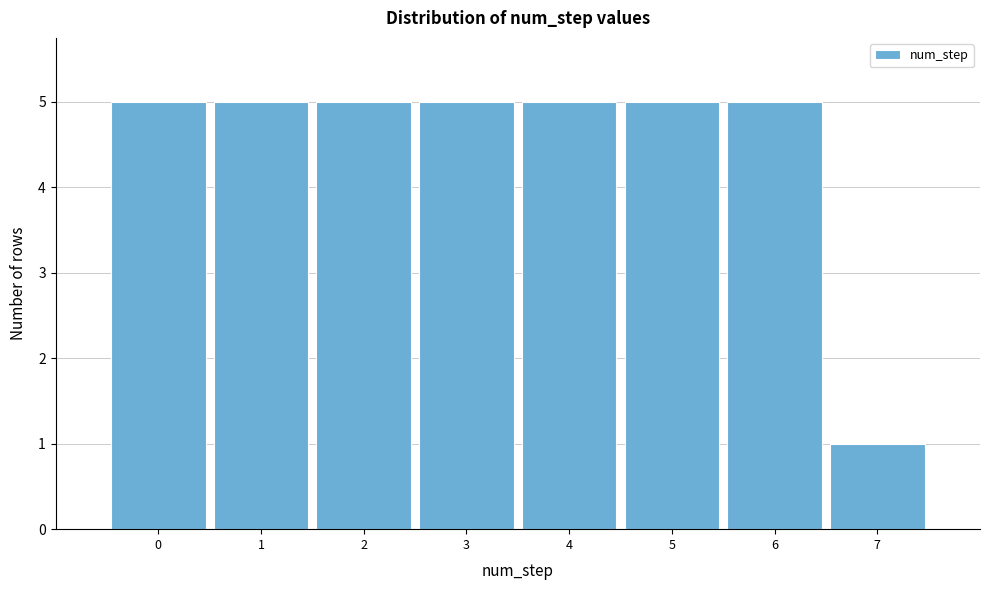

Reading left to right, list all the values displayed in this chart.

0=5	1=5	2=5	3=5	4=5	5=5	6=5	7=1